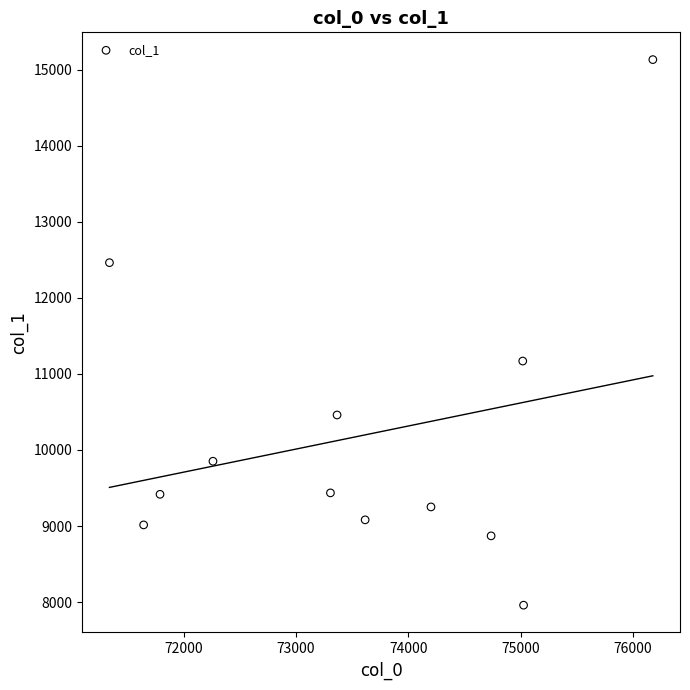

What Y value in the scatter plot is closest to 11546?

11169.4